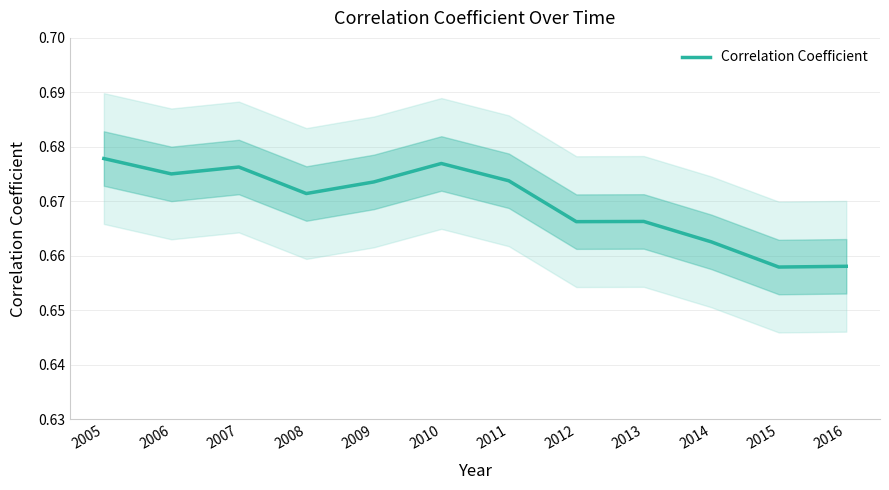

At which label is the value closest to 0?

2015